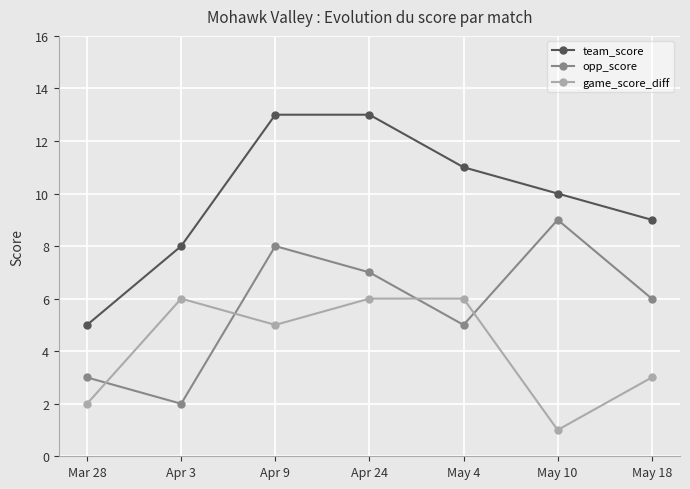

Where does the game_score_diff series first go above 5?

Apr 3